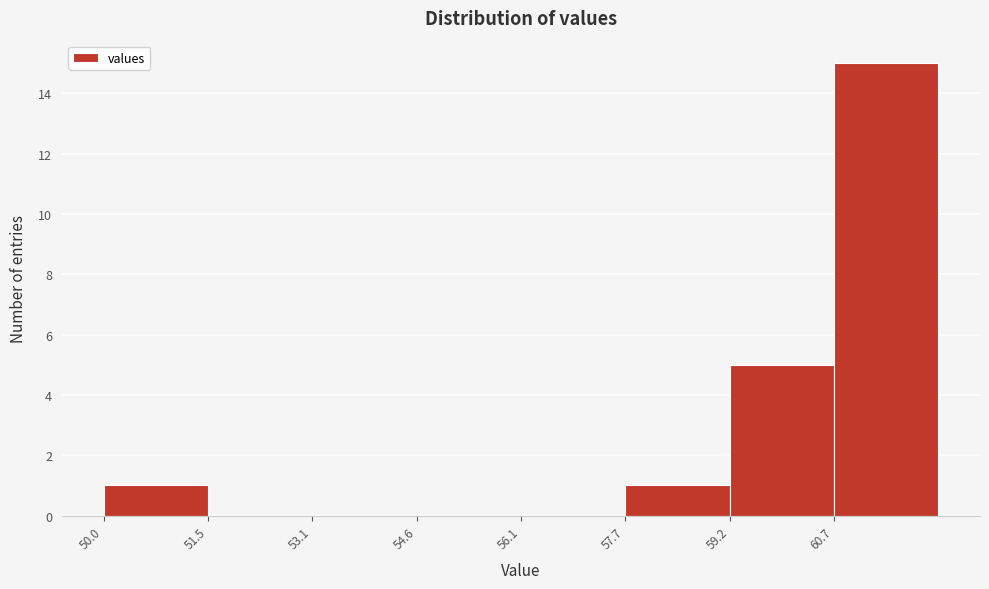

What is the height of the bar covering 60.8 to 62.2 on the x-axis? Neither the bar edges nor the heights are printed on the chart, so give them approximately, as read against the axes.

15